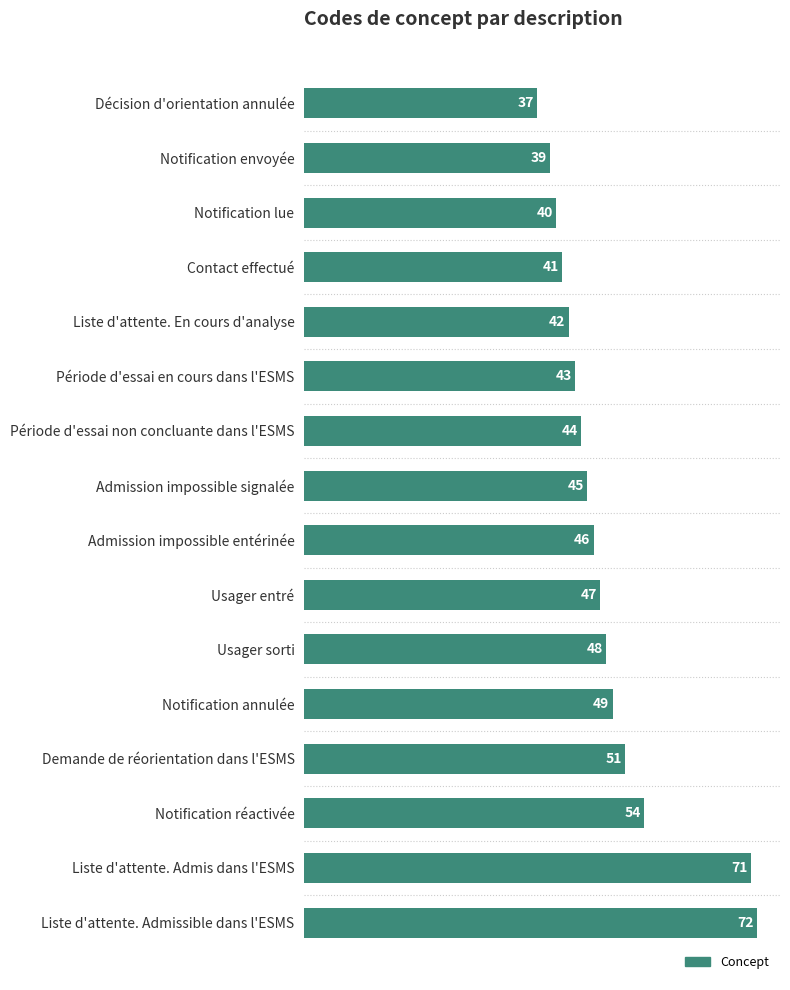

The chart shows a value of 43 at Période d'essai en cours dans l'ESMS. True or false?

True